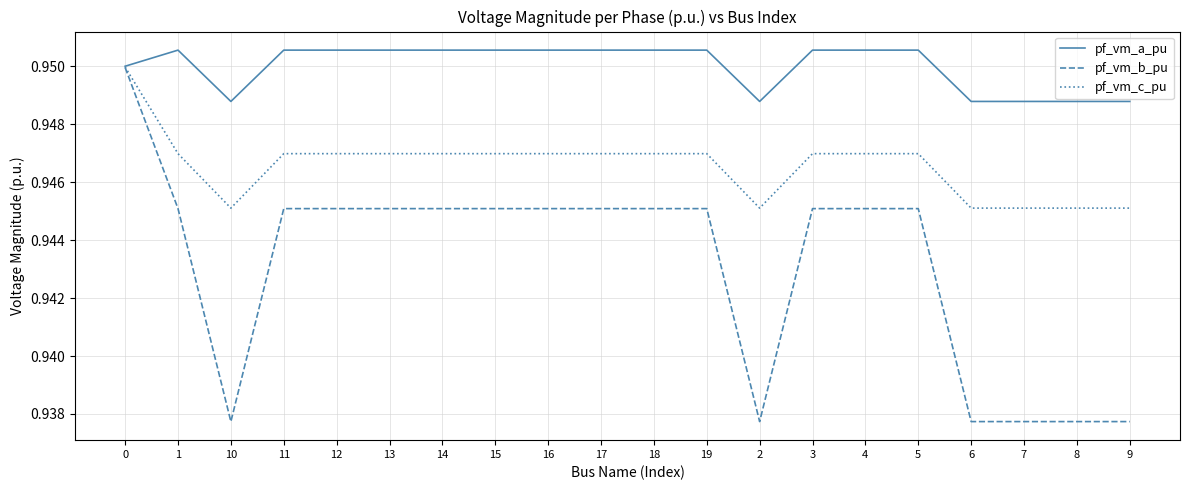

Is it true that pf_vm_a_pu equals 0.5 at 3?

False